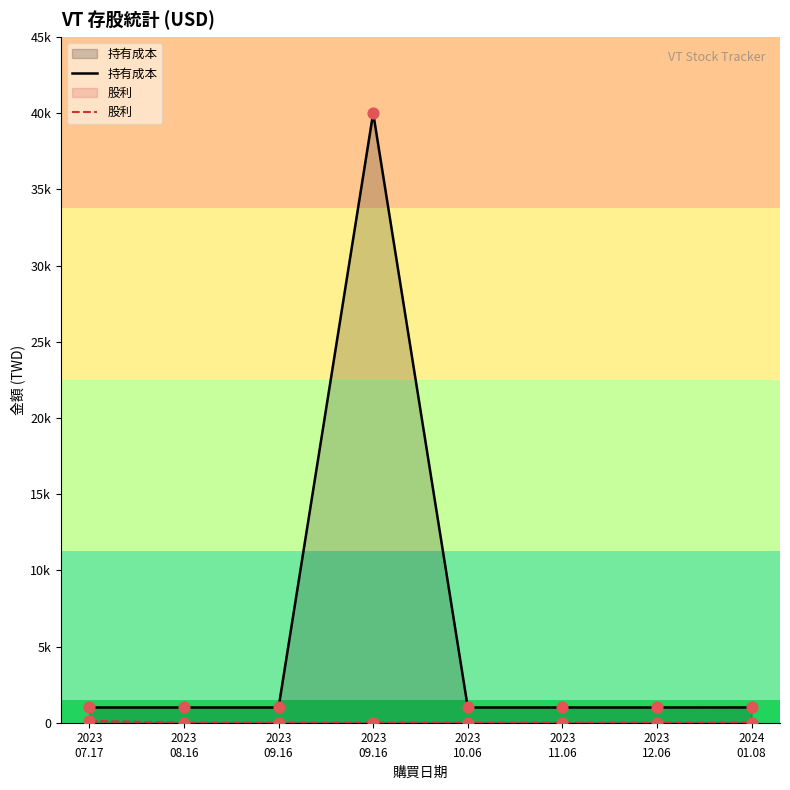

Which series reaches the minimum Y coordinate?

股利